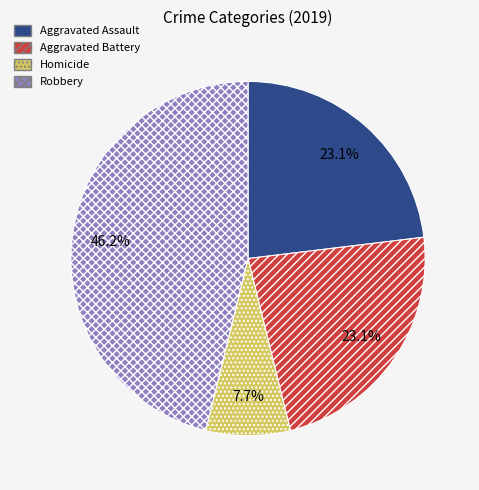

To the nearest percent, what is the combined percentage of Homicide and Aggravated Assault?

31%